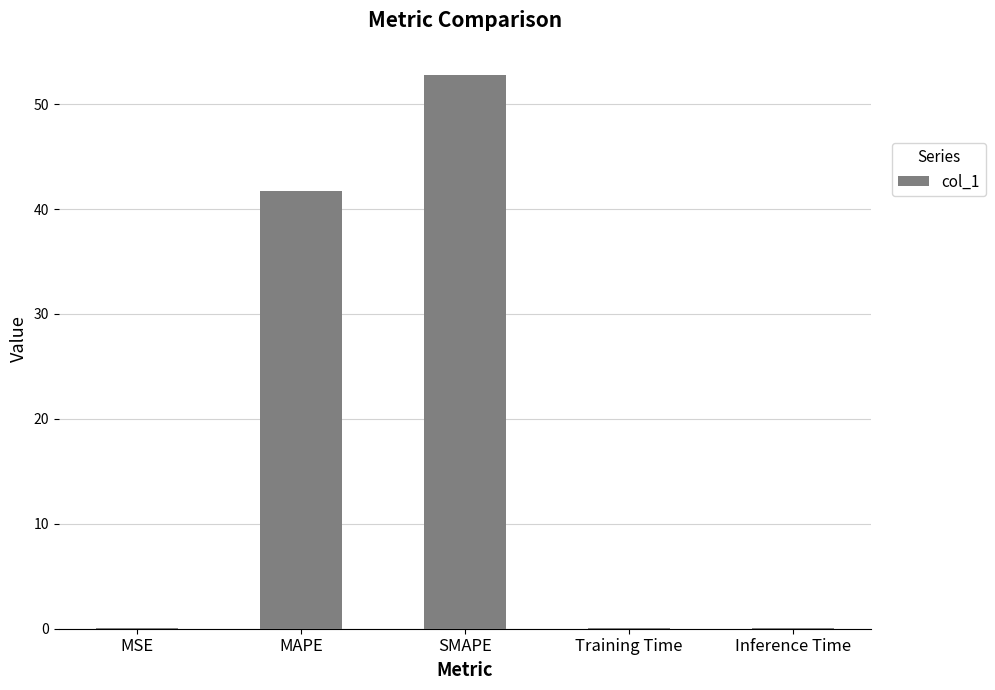

What is the sum of all values?

94.6